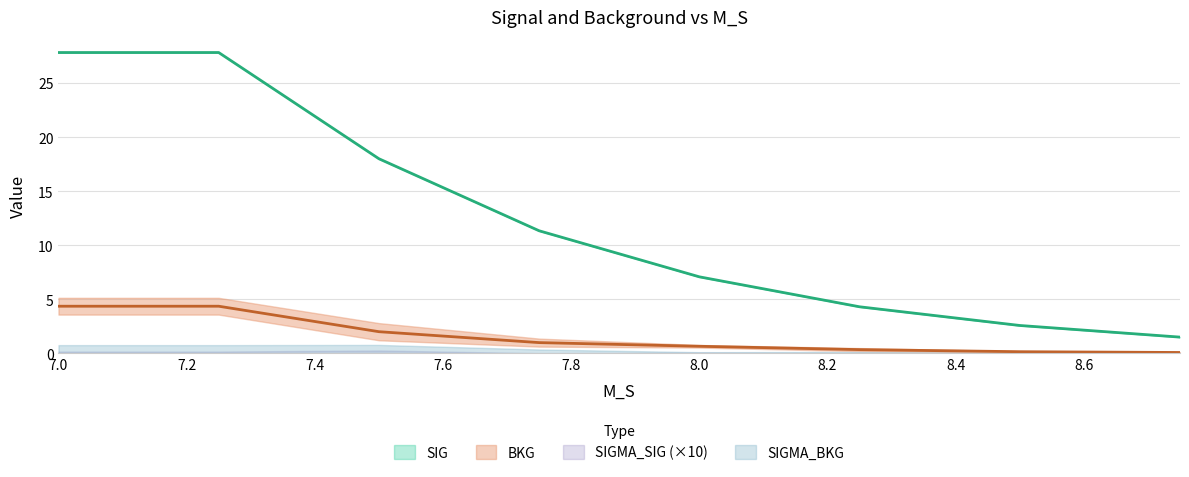

What is the difference between the second highest and second lowest values in the BKG series?

4.2